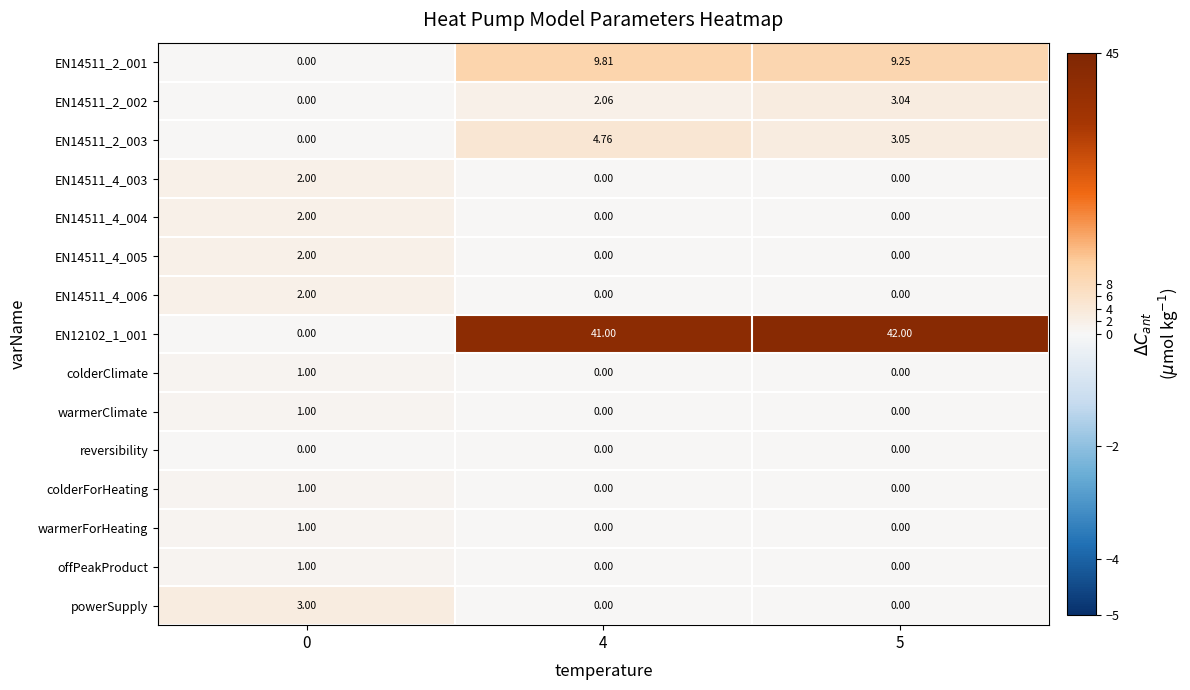

At 5, list the series in order from largest to smallest.

EN12102_1_001, EN14511_2_001, EN14511_2_003, EN14511_2_002, EN14511_4_003, EN14511_4_004, EN14511_4_005, EN14511_4_006, colderClimate, warmerClimate, reversibility, colderForHeating, warmerForHeating, offPeakProduct, powerSupply